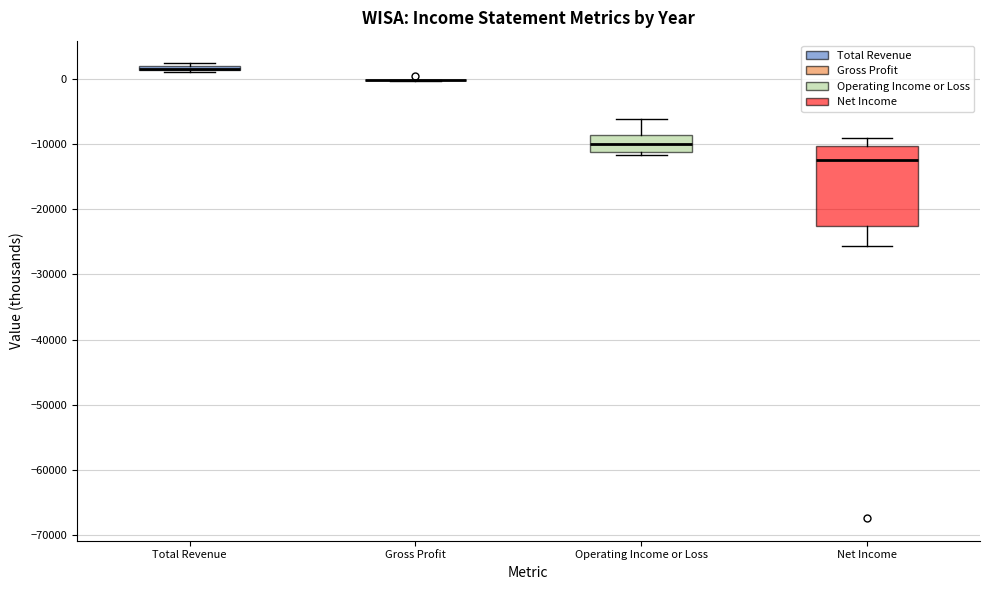

Where is the upper edge of the box for Total Revenue on the y-axis? The values are not printed on the chart, so give them approximately, as read against the axis.

2000